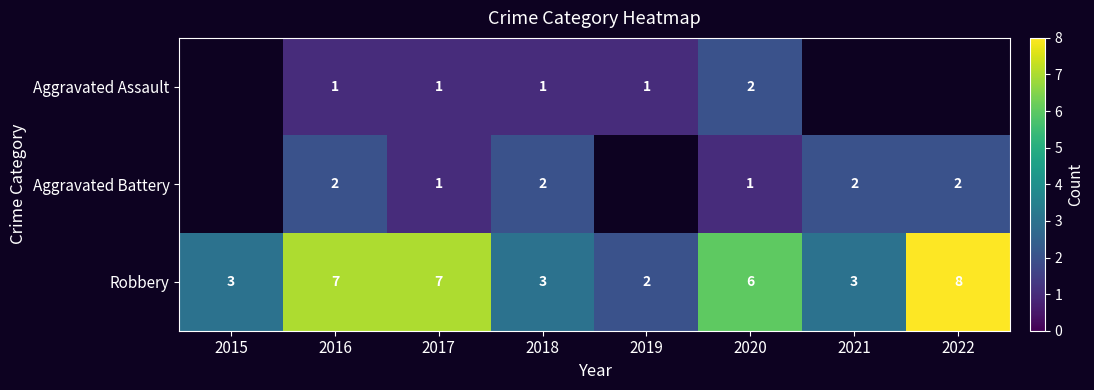

Rank the series at 2016 from lowest to highest value.

Aggravated Assault, Aggravated Battery, Robbery